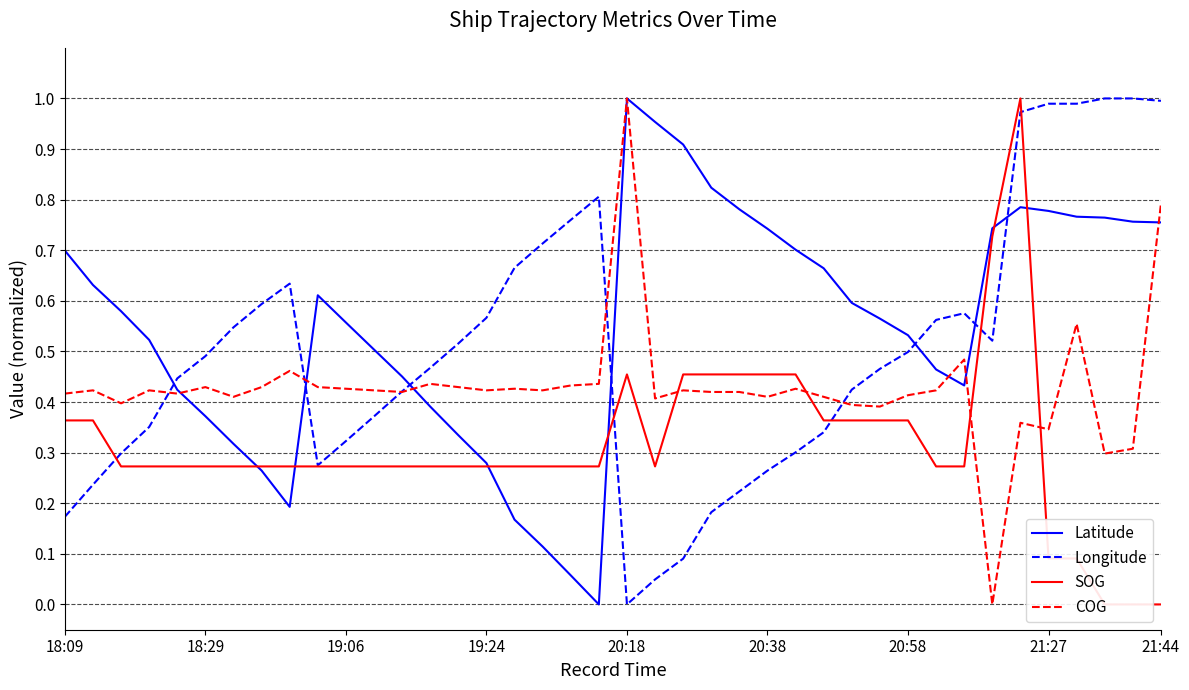

Read the Latitude value at 32.

0.4